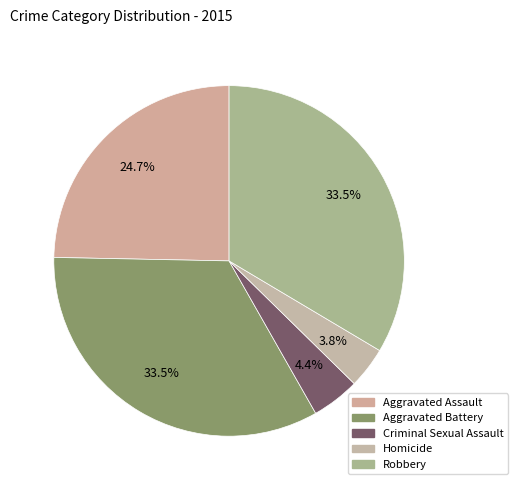

Rank the categories by value from lowest to highest.

Homicide, Criminal Sexual Assault, Aggravated Assault, Aggravated Battery, Robbery